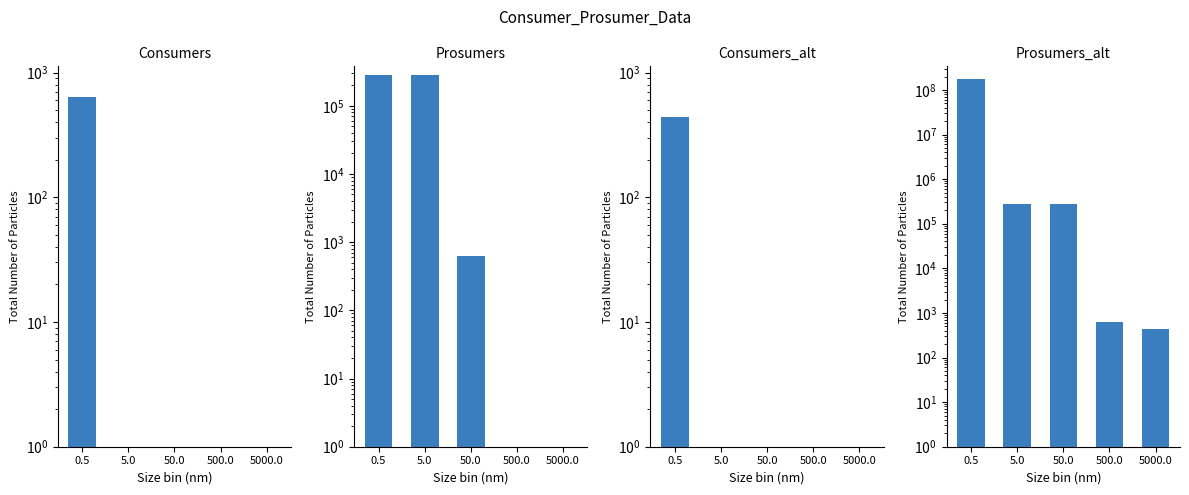

The value of Consumers at 500.0 is 0. True or false?

True